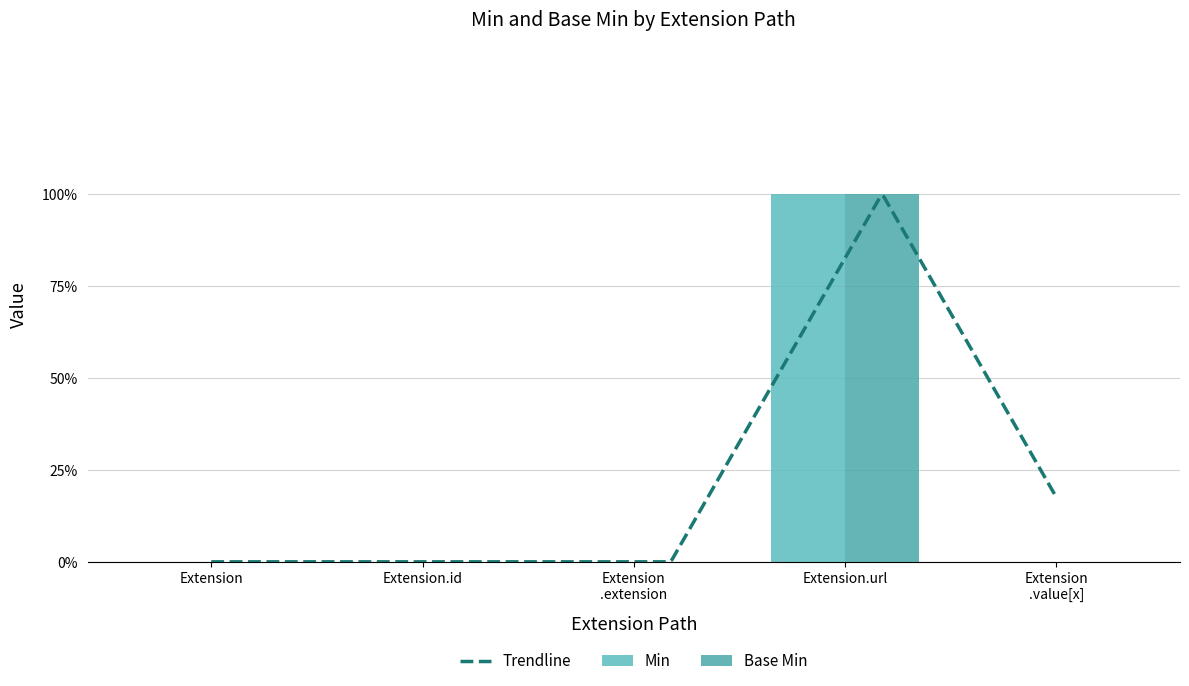

Does the chart contain any negative values?

No